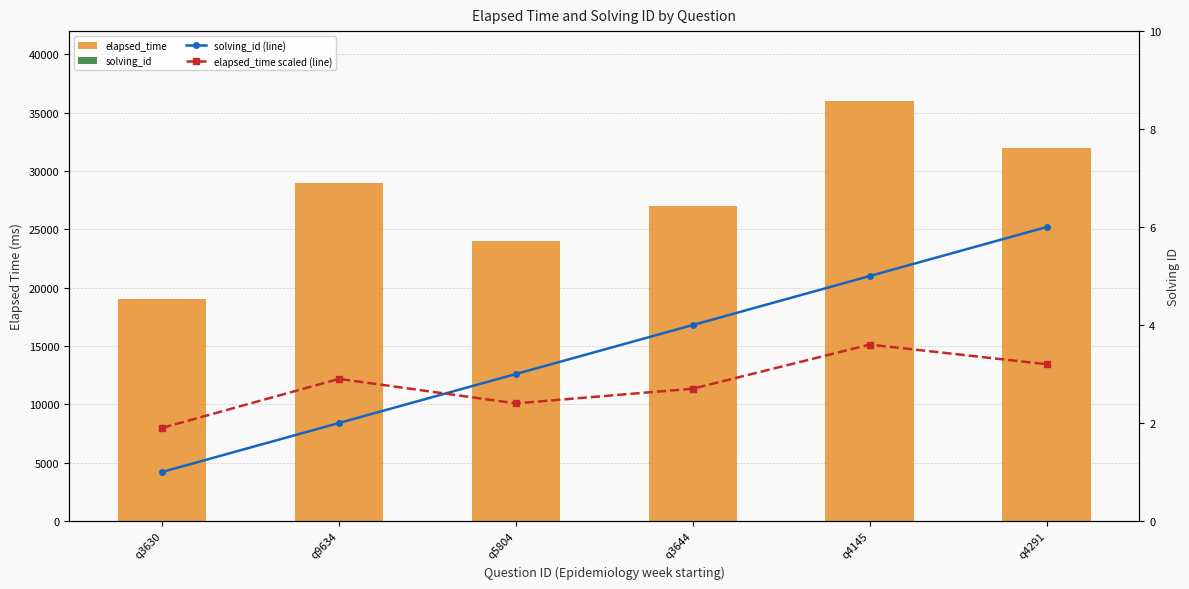

What is the total value across all series at q3630?

19003.9